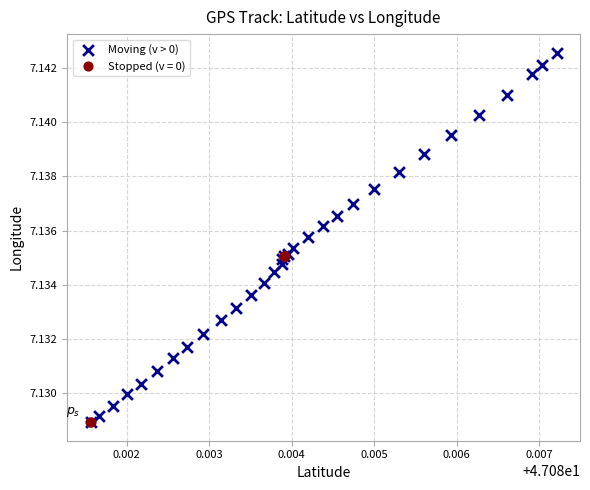

Which series reaches the maximum Y coordinate?

Moving (v > 0)